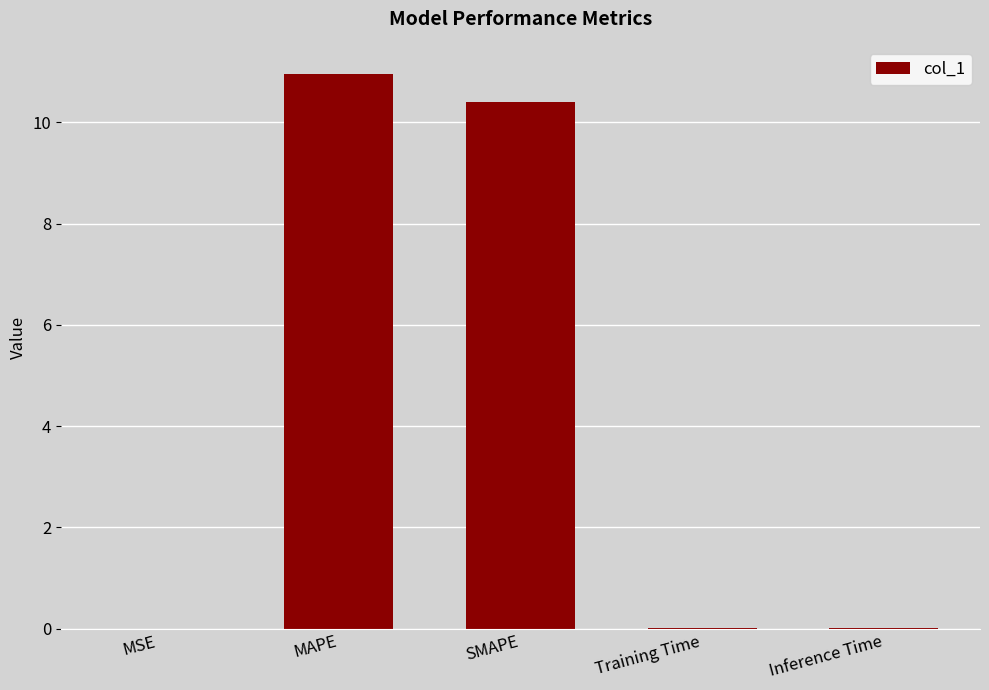

What is the average value?

4.3